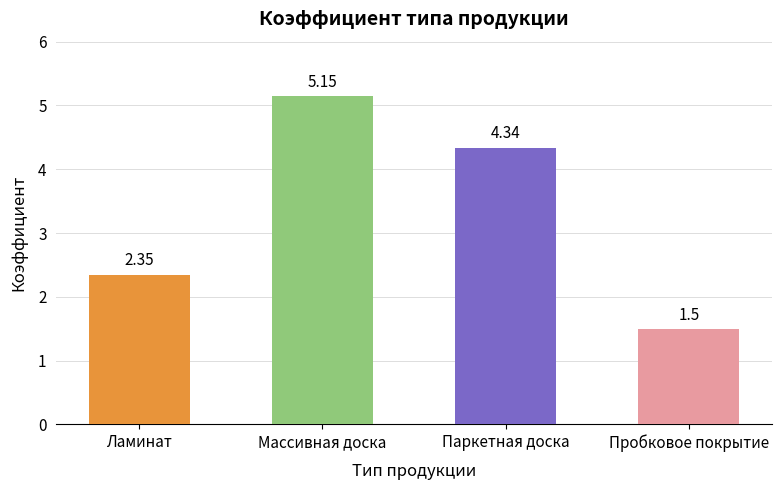

What is the label of the 4th bar from the right?

Ламинат